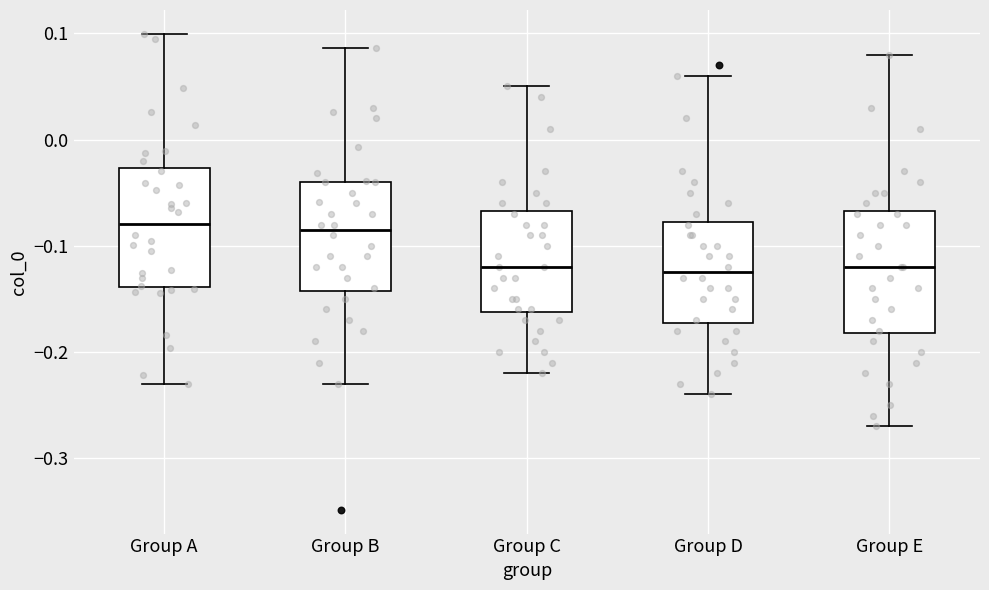

Reading left to right, transcribe this box plot: for each box, give where its median line is, the range the box spans, and where its two whiskers end, as read against the y-axis. The values are not printed on the chart, so give them approximately, as read against the axis.

Group A: median -0.08, box -0.14 to -0.03, whiskers -0.23 to 0.10
Group B: median -0.08, box -0.14 to -0.04, whiskers -0.23 to 0.09
Group C: median -0.12, box -0.16 to -0.07, whiskers -0.22 to 0.05
Group D: median -0.12, box -0.17 to -0.08, whiskers -0.24 to 0.06
Group E: median -0.12, box -0.18 to -0.07, whiskers -0.27 to 0.08